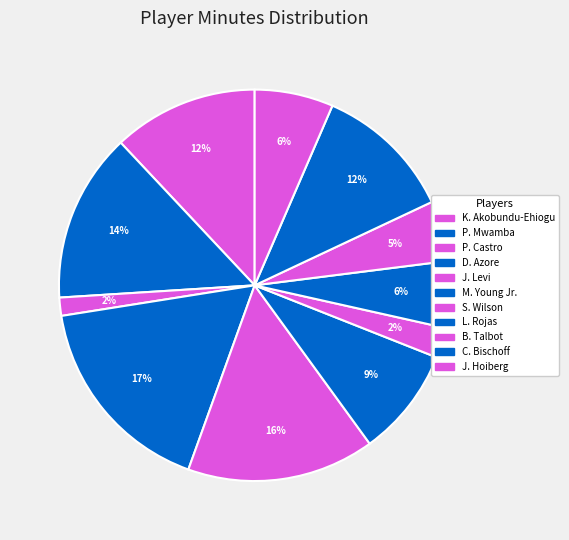

To the nearest percent, what is the difference between the largest and smallest slice percentages?

16%